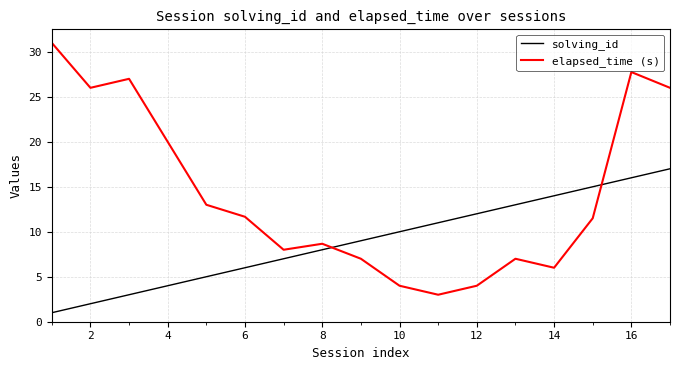

True or false: elapsed_time (s) and solving_id cross at least once.

True